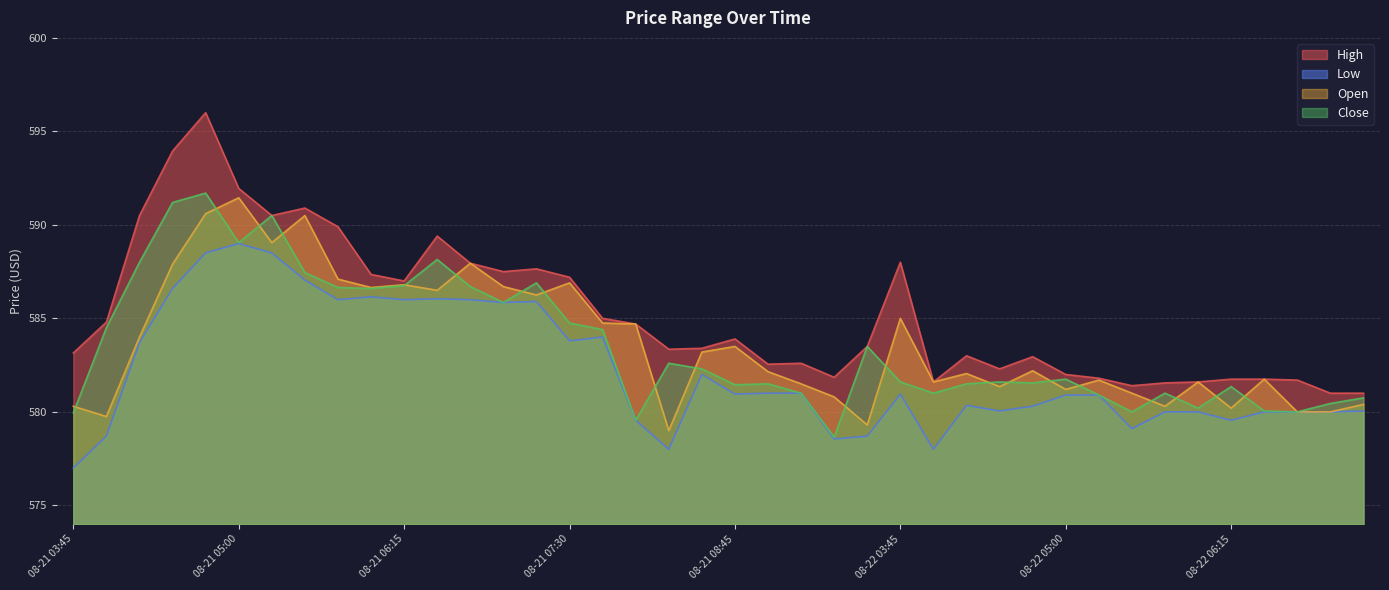

Reading left to right, list all the values displayed in this chart.

High: 08-21 03:45=583.1	08-21 04:00=584.8	08-21 04:15=590.5	08-21 04:30=594.0	08-21 04:45=596.0	08-21 05:00=592.0	08-21 05:15=590.5	08-21 05:30=590.9	08-21 05:45=589.9	08-21 06:00=587.4	08-21 06:15=587.0	08-21 06:30=589.4	08-21 06:45=588.0	08-21 07:00=587.5	08-21 07:15=587.6	08-21 07:30=587.2	08-21 07:45=585.0	08-21 08:00=584.7	08-21 08:15=583.4	08-21 08:30=583.4	08-21 08:45=583.9	08-21 09:00=582.5	08-21 09:15=582.6	08-21 09:30=581.9	08-21 09:45=583.5	08-22 03:45=588.0	08-22 04:00=581.6	08-22 04:15=583.0	08-22 04:30=582.3	08-22 04:45=583.0	08-22 05:00=582.0	08-22 05:15=581.8	08-22 05:30=581.4	08-22 05:45=581.5	08-22 06:00=581.6	08-22 06:15=581.8	08-22 06:30=581.8	08-22 06:45=581.7	08-22 07:00=581.0	08-22 07:15=581.0
Low: 08-21 03:45=577.0	08-21 04:00=578.7	08-21 04:15=583.7	08-21 04:30=586.6	08-21 04:45=588.5	08-21 05:00=589.0	08-21 05:15=588.5	08-21 05:30=587.0	08-21 05:45=586.0	08-21 06:00=586.1	08-21 06:15=586.0	08-21 06:30=586.0	08-21 06:45=586.0	08-21 07:00=585.9	08-21 07:15=585.9	08-21 07:30=583.8	08-21 07:45=584.0	08-21 08:00=579.5	08-21 08:15=578.0	08-21 08:30=582.0	08-21 08:45=581.0	08-21 09:00=581.0	08-21 09:15=581.0	08-21 09:30=578.5	08-21 09:45=578.7	08-22 03:45=581.0	08-22 04:00=578.0	08-22 04:15=580.4	08-22 04:30=580.0	08-22 04:45=580.3	08-22 05:00=580.9	08-22 05:15=580.9	08-22 05:30=579.1	08-22 05:45=580.0	08-22 06:00=580.0	08-22 06:15=579.5	08-22 06:30=580.0	08-22 06:45=580.0	08-22 07:00=580.0	08-22 07:15=580.0
Open: 08-21 03:45=580.3	08-21 04:00=579.8	08-21 04:15=584.0	08-21 04:30=587.9	08-21 04:45=590.6	08-21 05:00=591.5	08-21 05:15=589.0	08-21 05:30=590.5	08-21 05:45=587.1	08-21 06:00=586.6	08-21 06:15=586.8	08-21 06:30=586.5	08-21 06:45=588.0	08-21 07:00=586.7	08-21 07:15=586.2	08-21 07:30=586.9	08-21 07:45=584.8	08-21 08:00=584.7	08-21 08:15=579.0	08-21 08:30=583.2	08-21 08:45=583.5	08-21 09:00=582.1	08-21 09:15=581.5	08-21 09:30=580.8	08-21 09:45=579.3	08-22 03:45=585.0	08-22 04:00=581.6	08-22 04:15=582.0	08-22 04:30=581.4	08-22 04:45=582.2	08-22 05:00=581.2	08-22 05:15=581.7	08-22 05:30=581.0	08-22 05:45=580.3	08-22 06:00=581.6	08-22 06:15=580.2	08-22 06:30=581.8	08-22 06:45=580.0	08-22 07:00=580.0	08-22 07:15=580.4
Close: 08-21 03:45=580.0	08-21 04:00=584.5	08-21 04:15=588.0	08-21 04:30=591.2	08-21 04:45=591.7	08-21 05:00=589.0	08-21 05:15=590.5	08-21 05:30=587.5	08-21 05:45=586.6	08-21 06:00=586.6	08-21 06:15=586.8	08-21 06:30=588.1	08-21 06:45=586.7	08-21 07:00=585.9	08-21 07:15=586.9	08-21 07:30=584.8	08-21 07:45=584.4	08-21 08:00=579.5	08-21 08:15=582.6	08-21 08:30=582.3	08-21 08:45=581.5	08-21 09:00=581.5	08-21 09:15=581.0	08-21 09:30=578.6	08-21 09:45=583.5	08-22 03:45=581.6	08-22 04:00=581.0	08-22 04:15=581.5	08-22 04:30=581.6	08-22 04:45=581.5	08-22 05:00=581.8	08-22 05:15=580.9	08-22 05:30=580.0	08-22 05:45=581.0	08-22 06:00=580.2	08-22 06:15=581.4	08-22 06:30=580.0	08-22 06:45=580.0	08-22 07:00=580.5	08-22 07:15=580.8